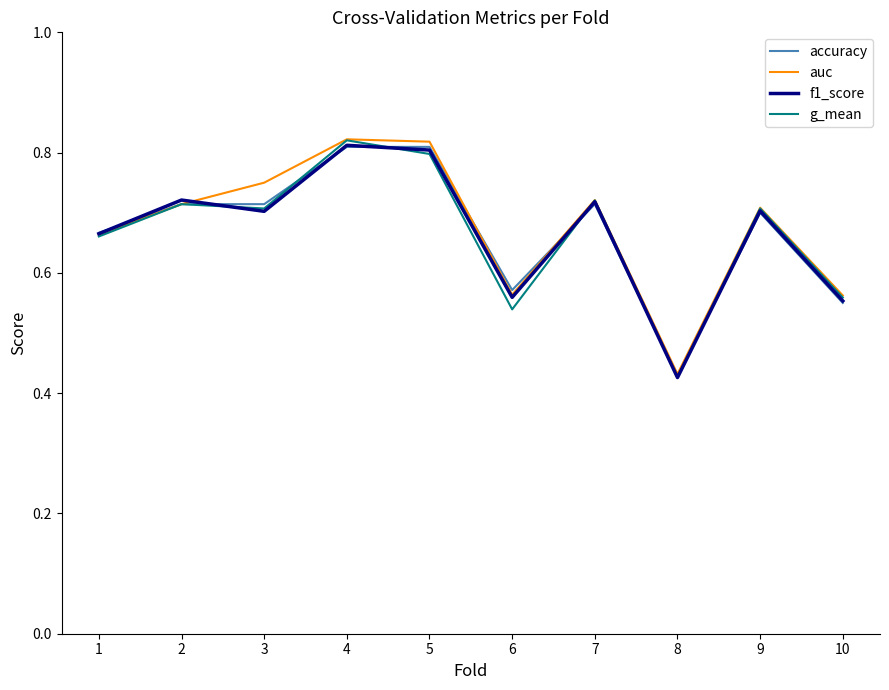

At which label is f1_score closest to 0?

8